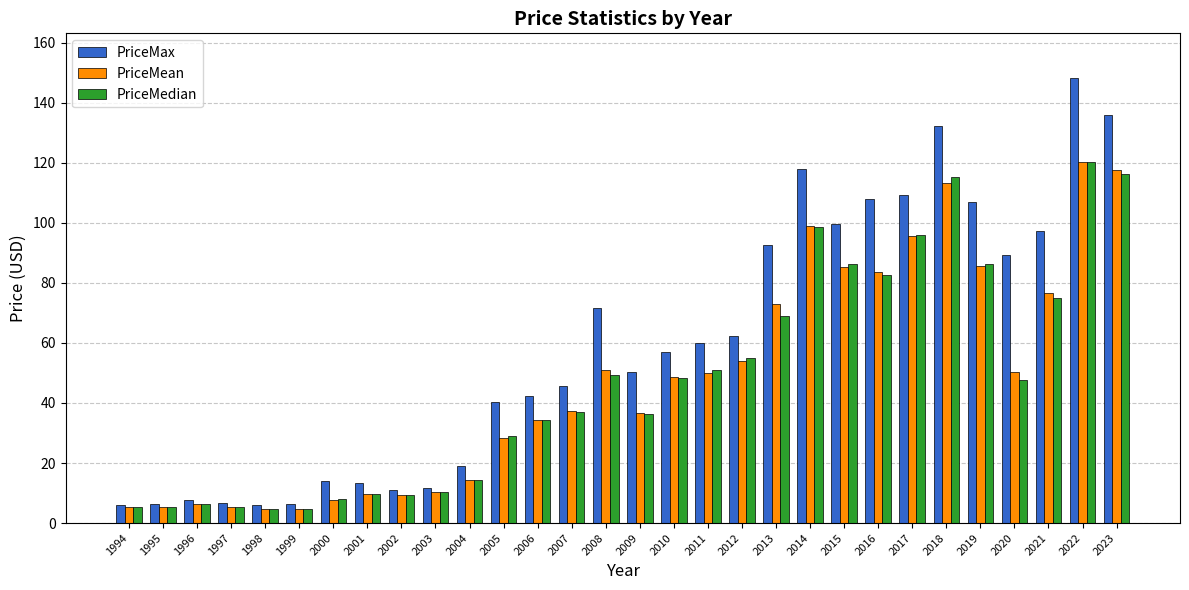

How many data points in PriceMean are above 48?

15